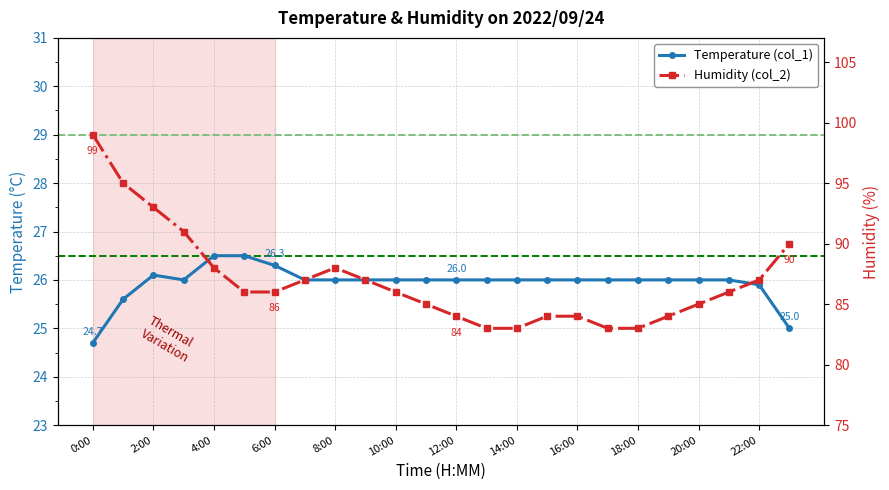

Reading left to right, transcribe all the data shown in this chart.

Temperature (col_1): 24.7	25.6	26.1	26.0	26.5	26.5	26.3	26.0	26.0	26.0	26.0	26.0	26.0	26.0	26.0	26.0	26.0	26.0	26.0	26.0	26.0	26.0	25.9	25.0
Humidity (col_2): 99.0	95.0	93.0	91.0	88.0	86.0	86.0	87.0	88.0	87.0	86.0	85.0	84.0	83.0	83.0	84.0	84.0	83.0	83.0	84.0	85.0	86.0	87.0	90.0